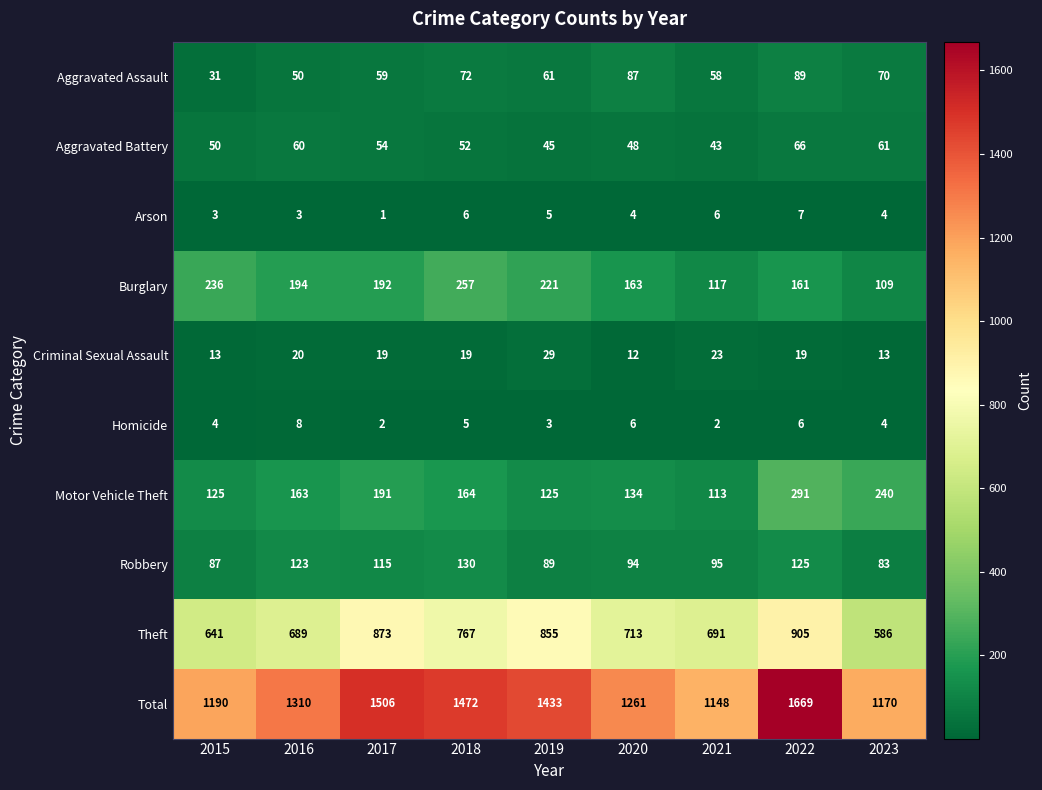

What is the difference between the maximum and minimum values in the Homicide series?

6